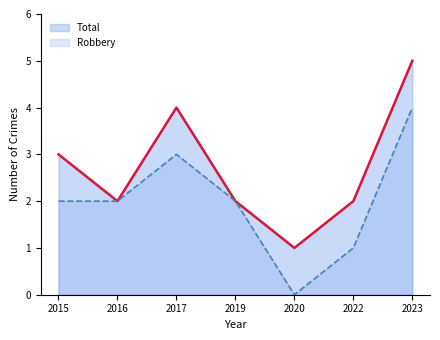

Reading left to right, list all the values displayed in this chart.

Robbery: 2015=2	2016=2	2017=3	2019=2	2020=0	2022=1	2023=4
Total: 2015=3	2016=2	2017=4	2019=2	2020=1	2022=2	2023=5